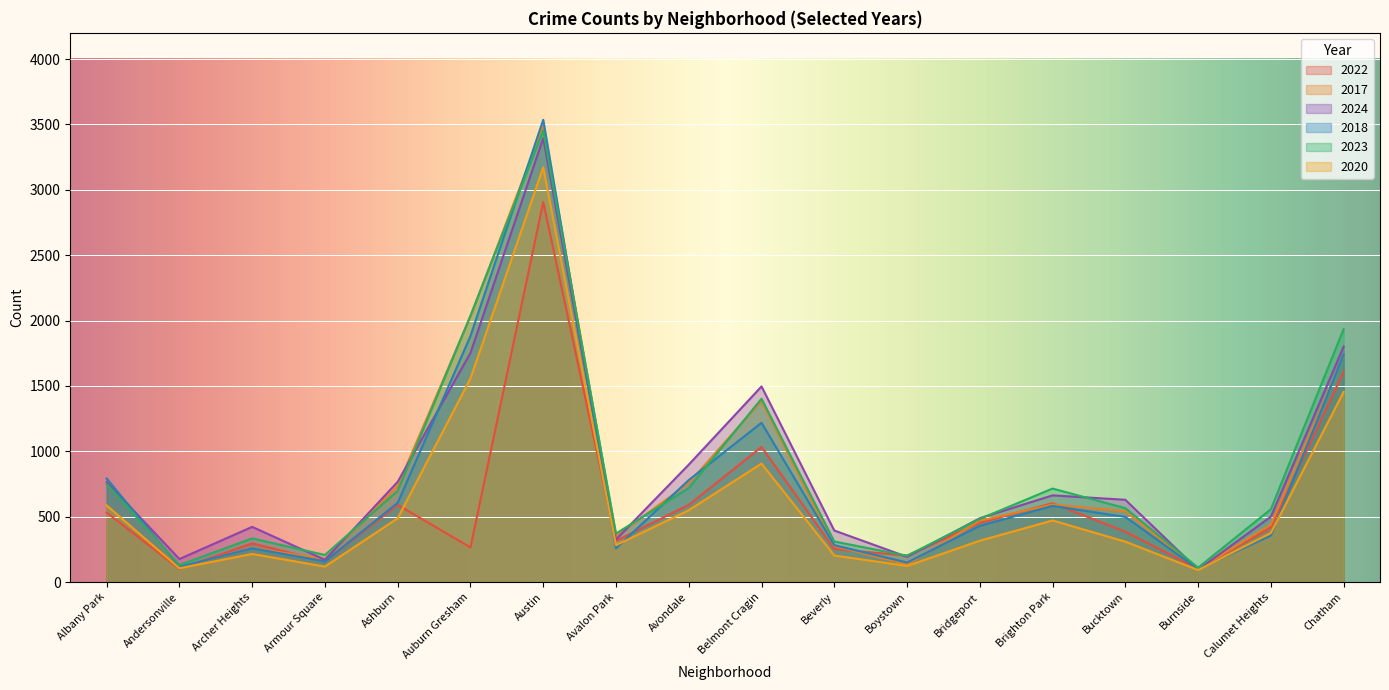

List the series in order of their peak value, lowest first.

2022, 2020, 2024, 2023, 2017, 2018